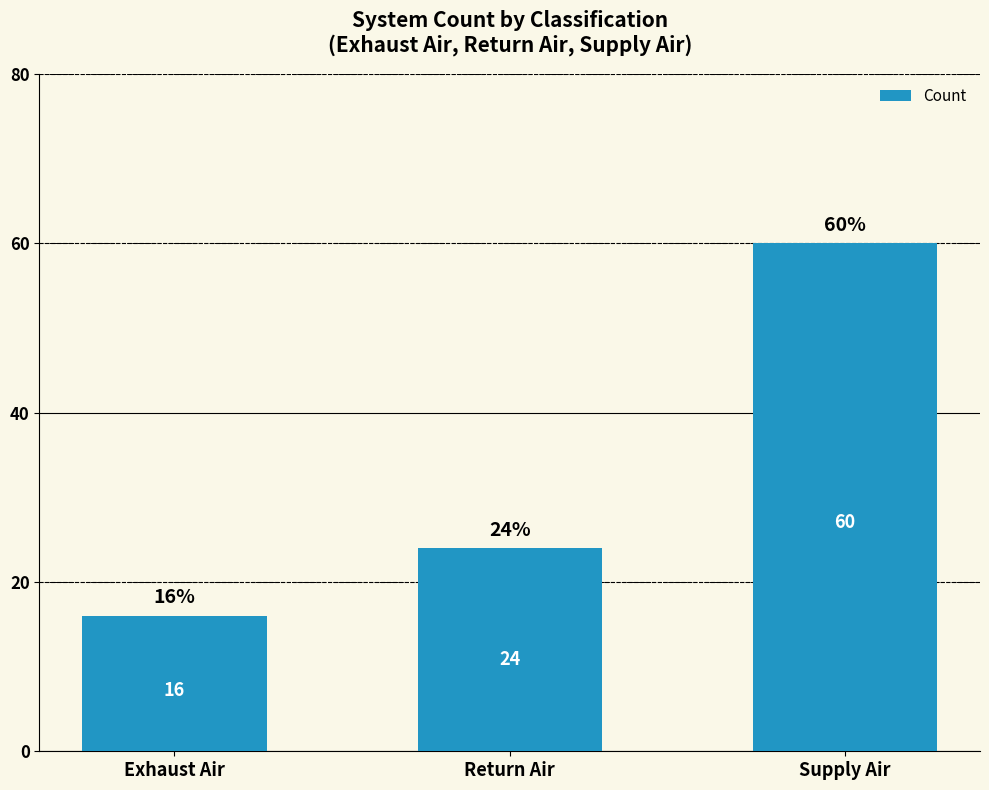

What is the difference between the maximum and second lowest values?

36